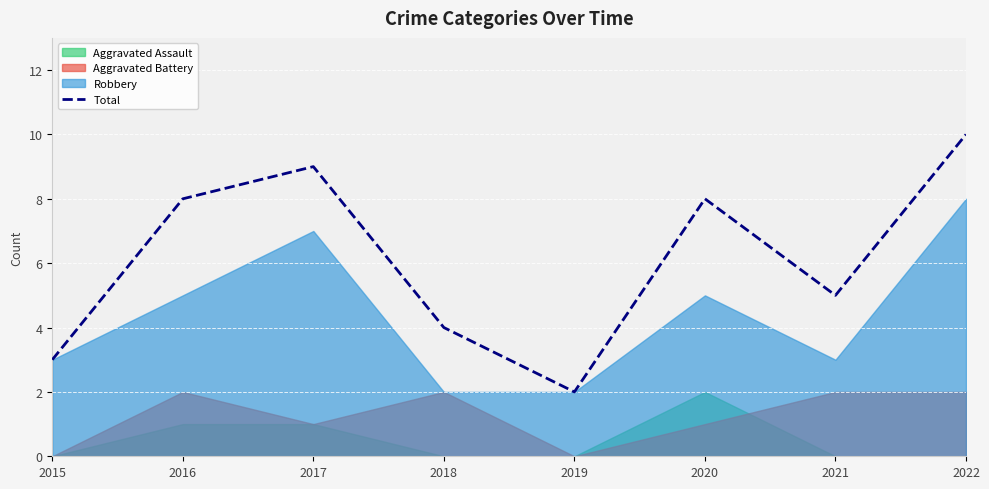

The value at 2017 is 9. True or false?

True